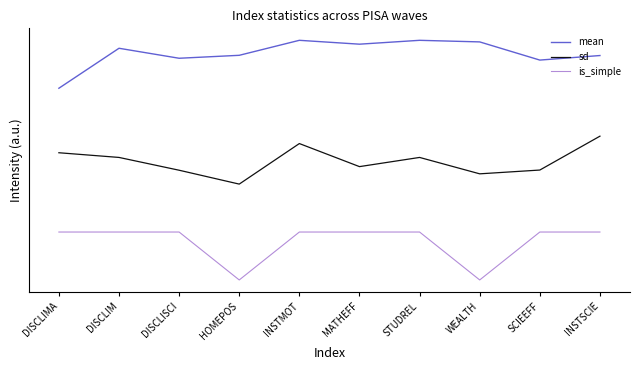

Is this an area chart (filled region under the line)?

No